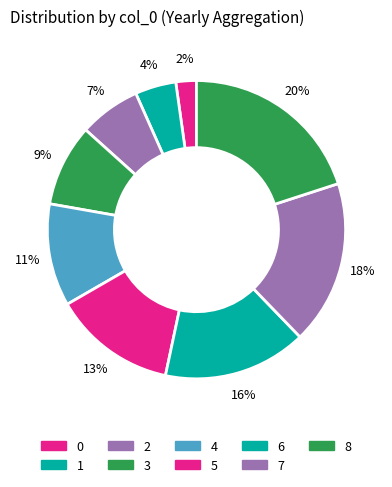

To the nearest percent, what is the average slice percentage?

11%